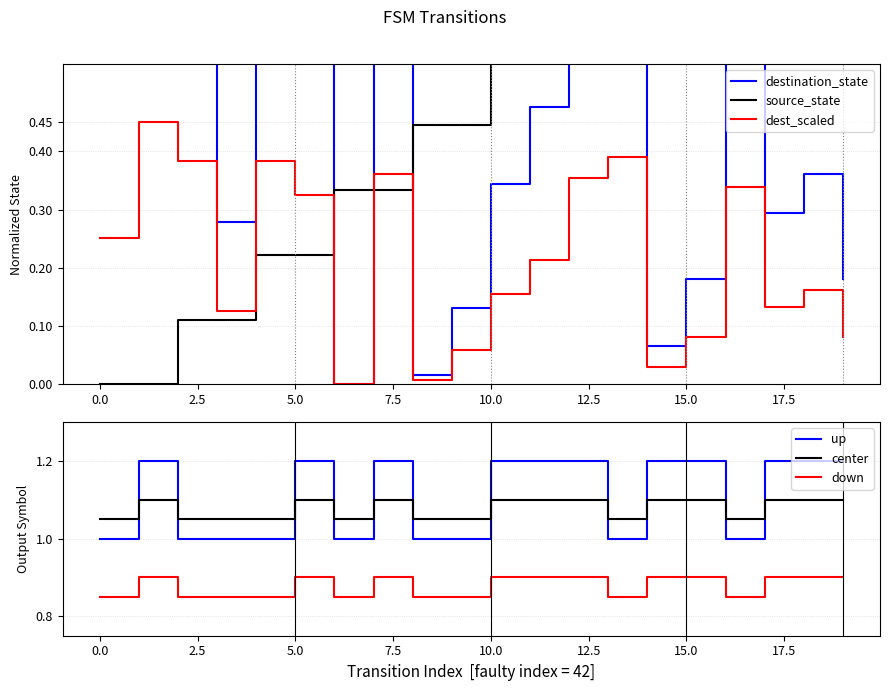

What is the label of the 9th point from the right?

11